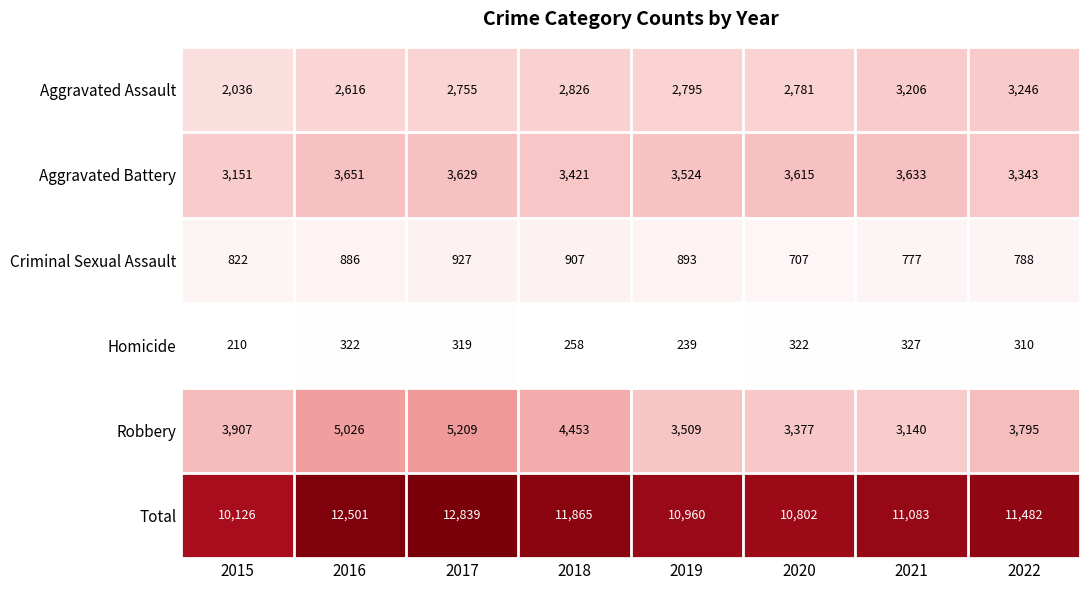

What is the total value across all series at 2016?

25002